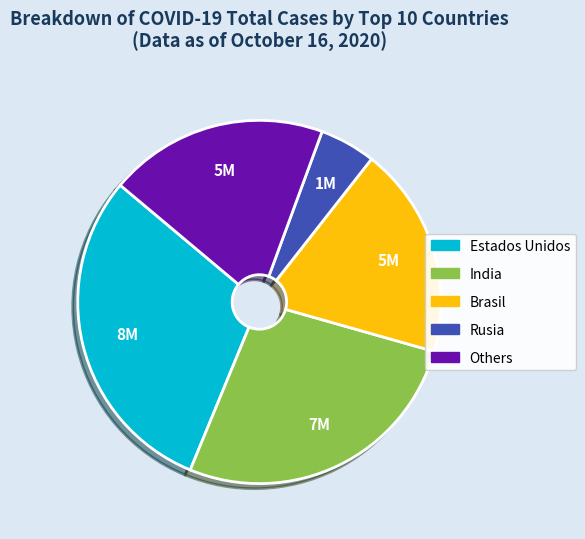

Does any single category account for the majority?

No